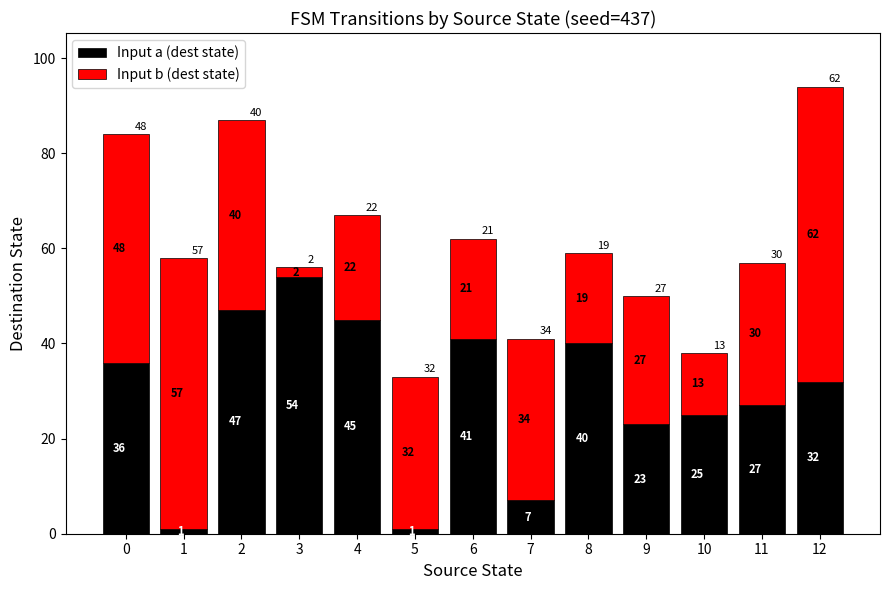

At which category is the sum across all series the highest?

12